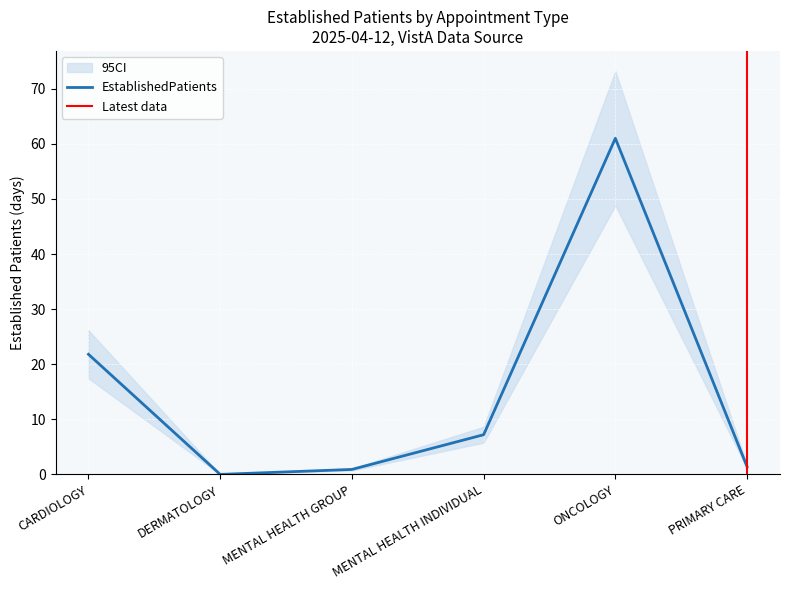

What is the difference between the maximum and second lowest values?

60.1